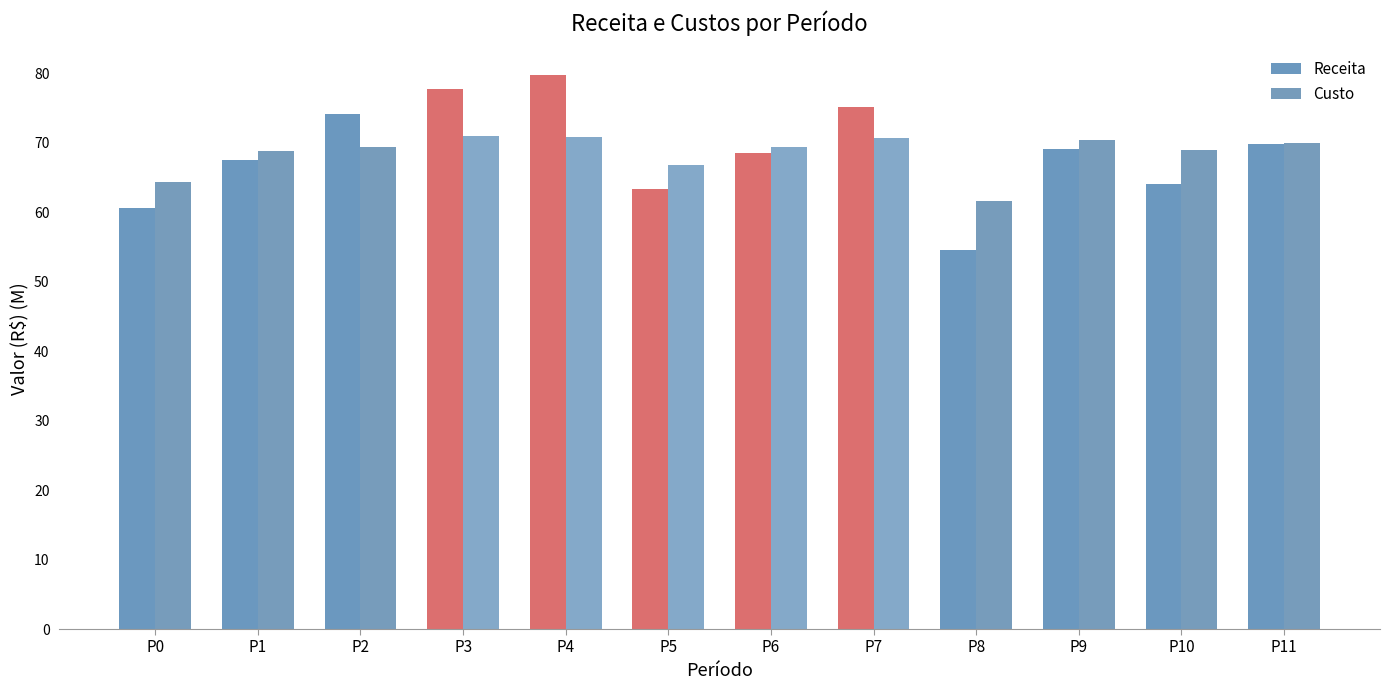

How many categories are shown in the chart?

12